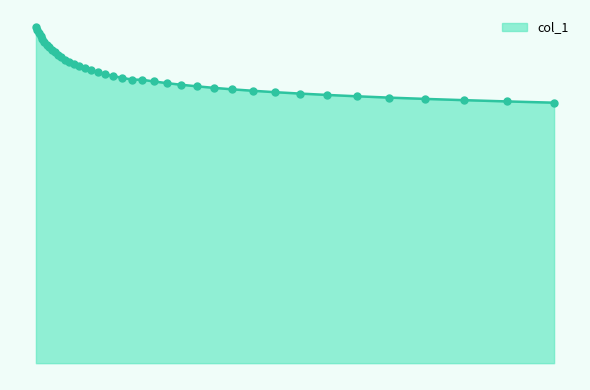

Is this an area chart (filled region under the line)?

Yes